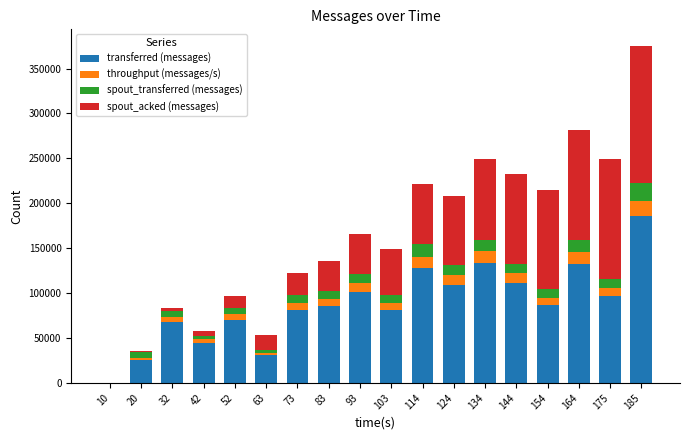

At which label does transferred (messages) reach its peak?

185